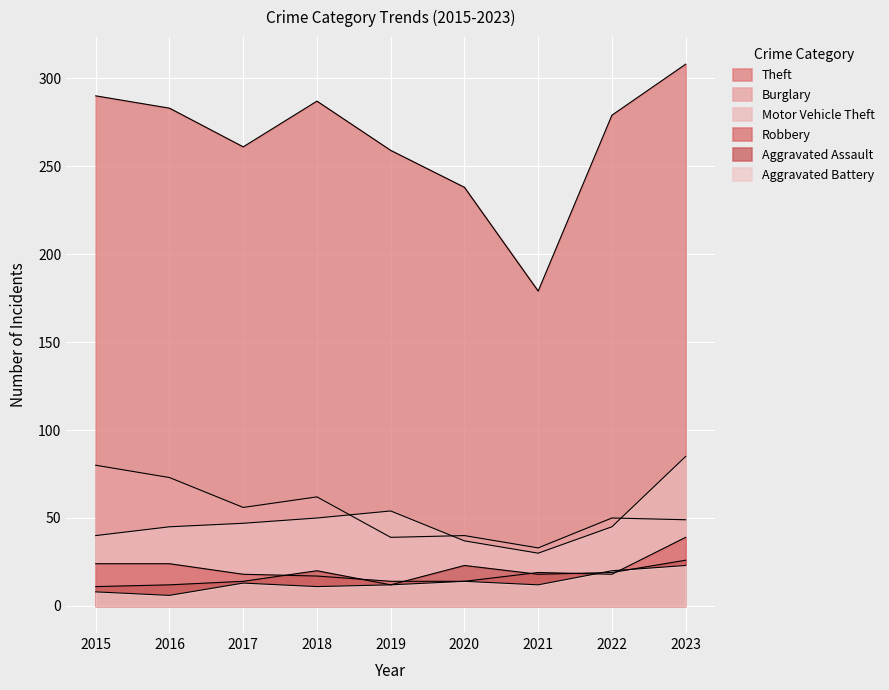

True or false: Burglary and Theft intersect in this chart.

False